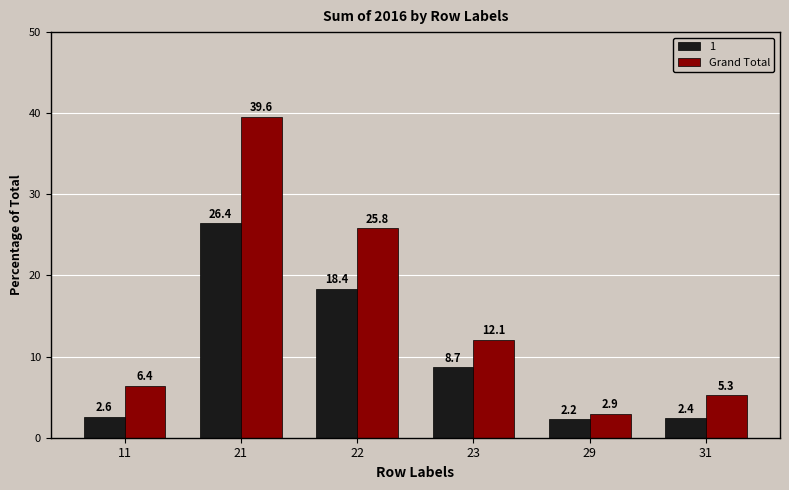

Reading left to right, what are all the values shown in this chart?

1: 11=2.6	21=26.4	22=18.4	23=8.7	29=2.2	31=2.4
Grand Total: 11=6.4	21=39.6	22=25.8	23=12.1	29=2.9	31=5.3